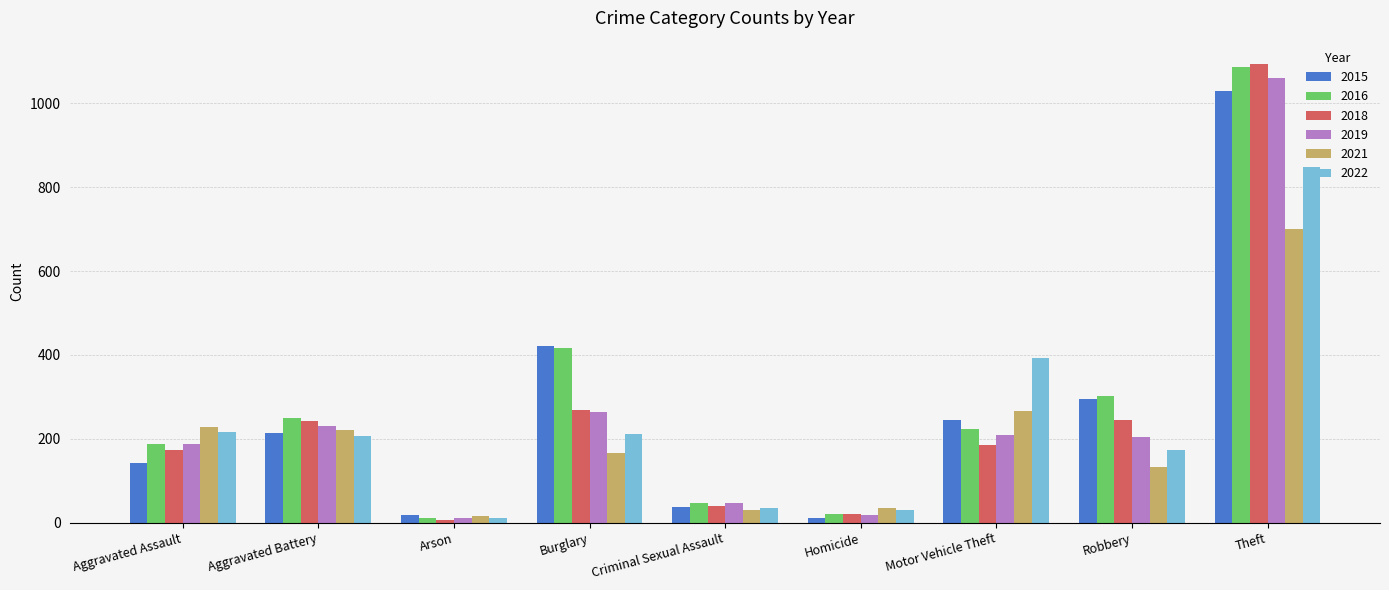

At which category does the chart reach its peak across all series?

Theft